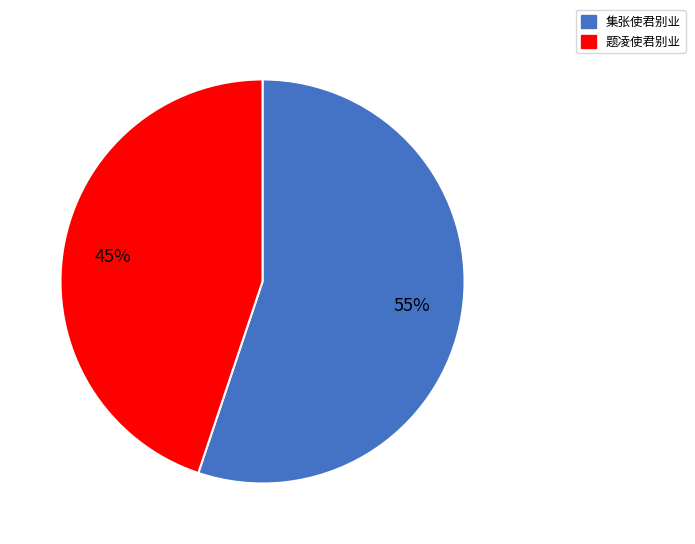

To the nearest percent, what is the combined percentage of 题凌使君别业 and 集张使君别业?

100%